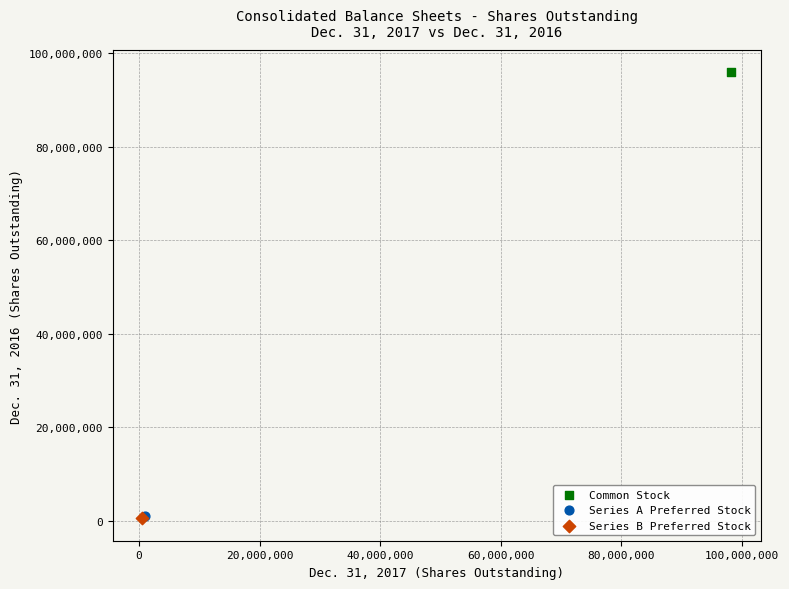

Which series reaches the maximum Y coordinate?

Common Stock